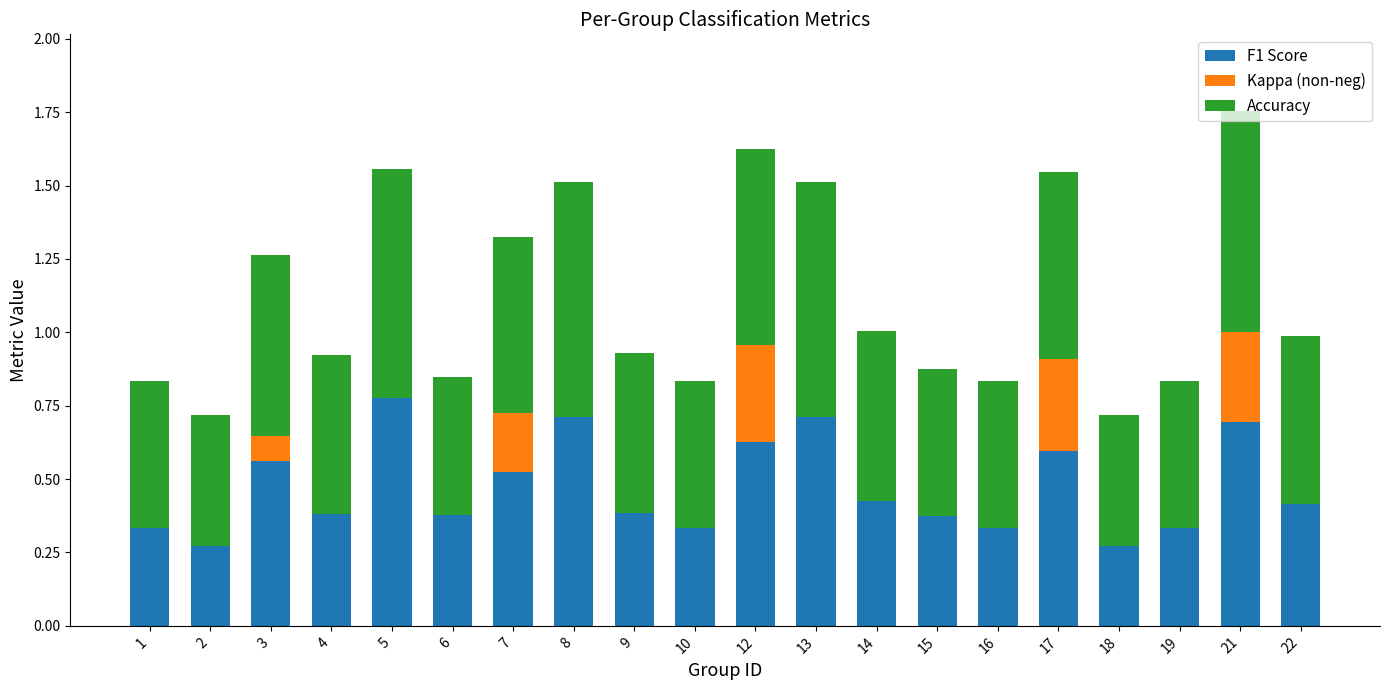

What is the sum of all F1 Score values?

9.4